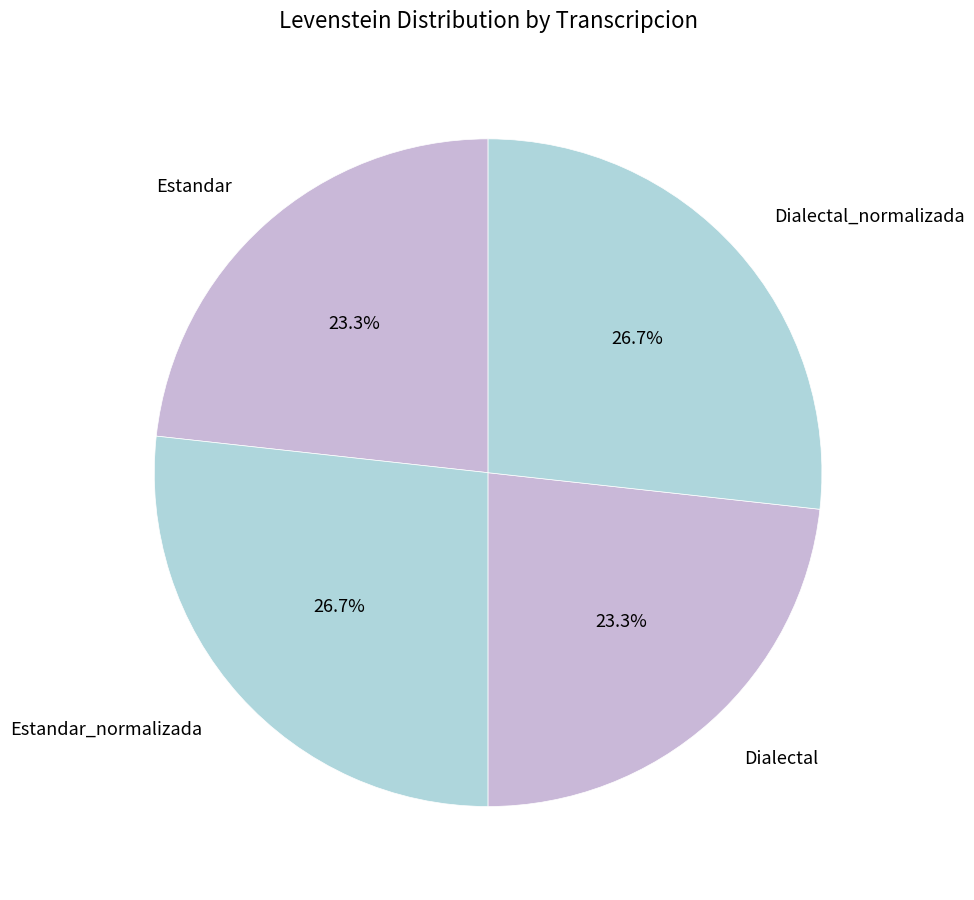

Do Dialectal_normalizada and Estandar_normalizada together represent more than half of the pie?

Yes